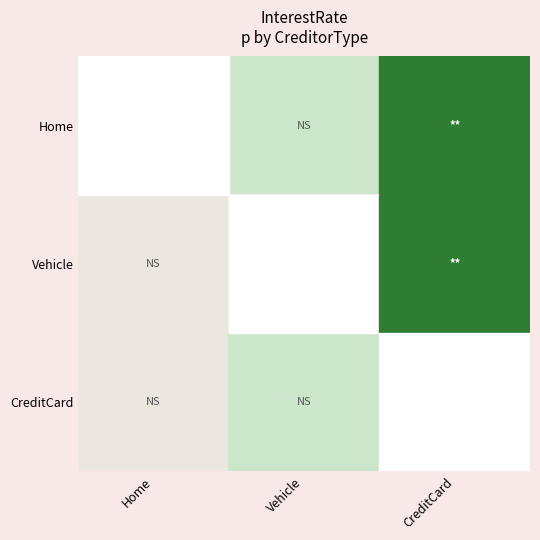

Count the number of data series in this chart.

3